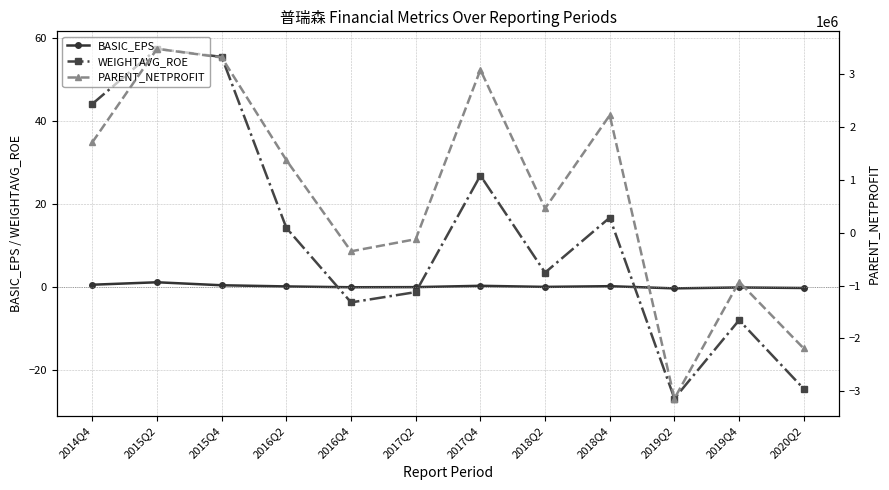

What is the spread (max minus min) of values at 2017Q4?

3086808.7